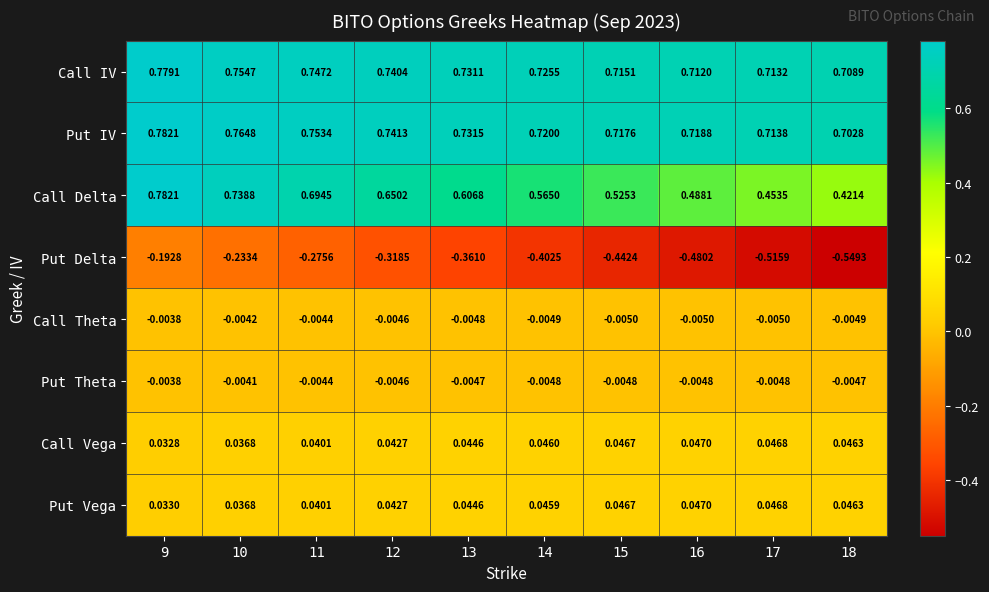

Which series has the largest range (max minus min)?

Call Delta